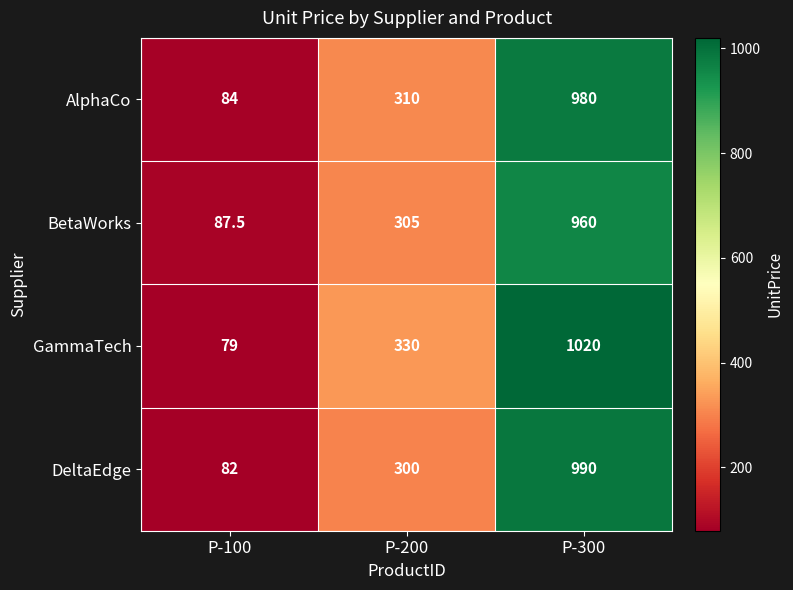

Rank the series at P-300 from highest to lowest value.

GammaTech, DeltaEdge, AlphaCo, BetaWorks